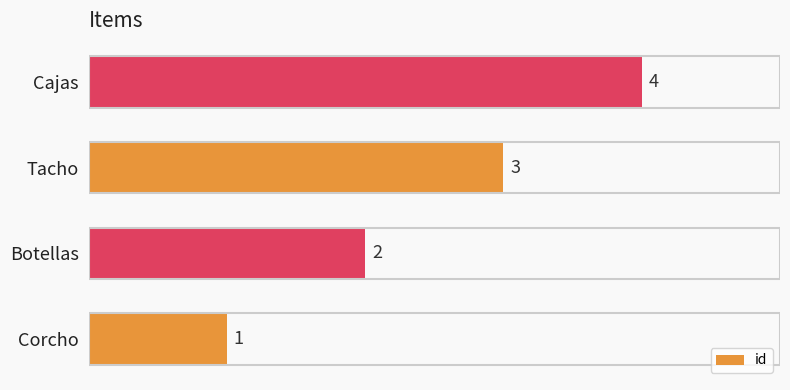

At which label is the value closest to 2?

Botellas